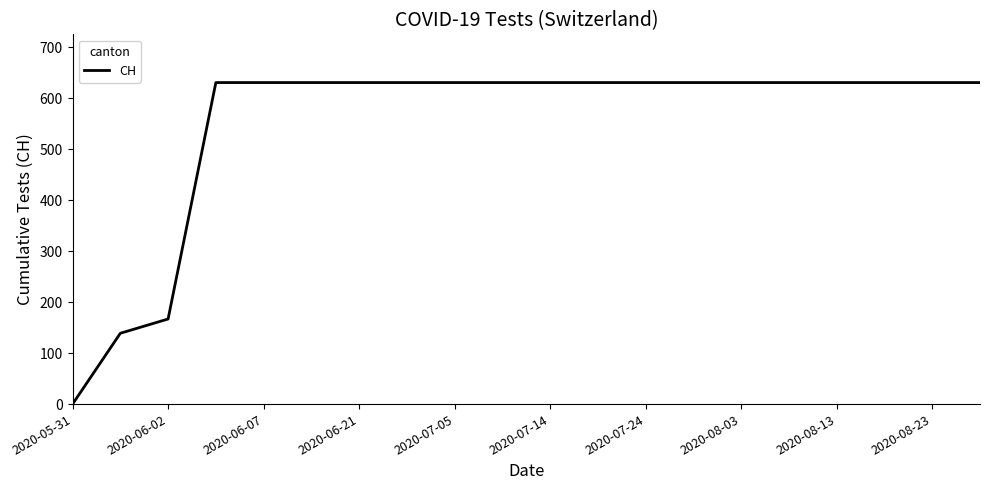

What is the greatest value displayed?

631